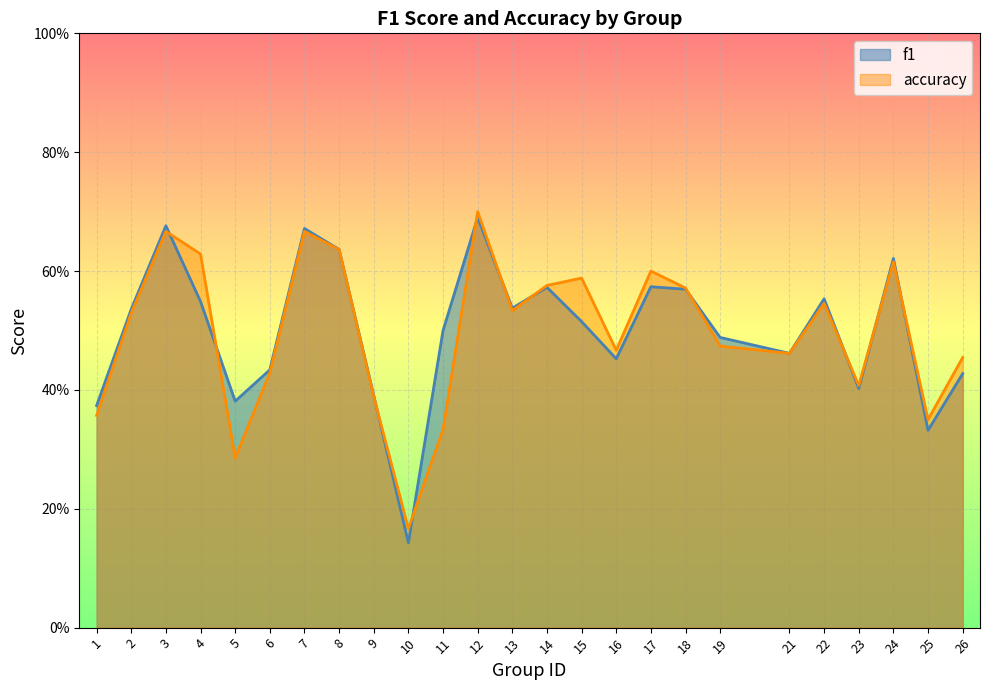

How many lines are shown in the chart?

2